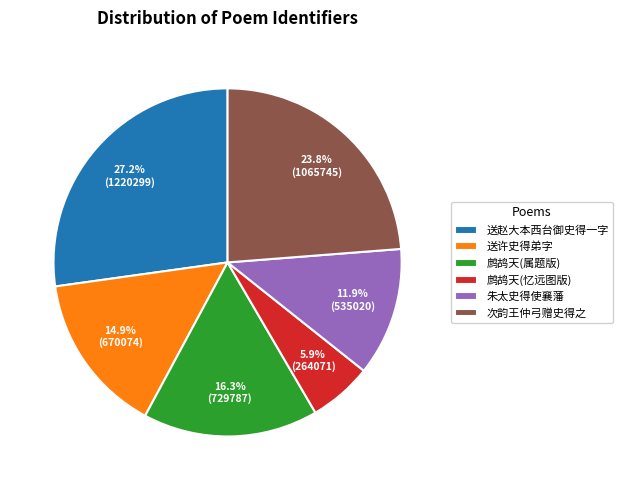

How many segments does this pie chart have?

6